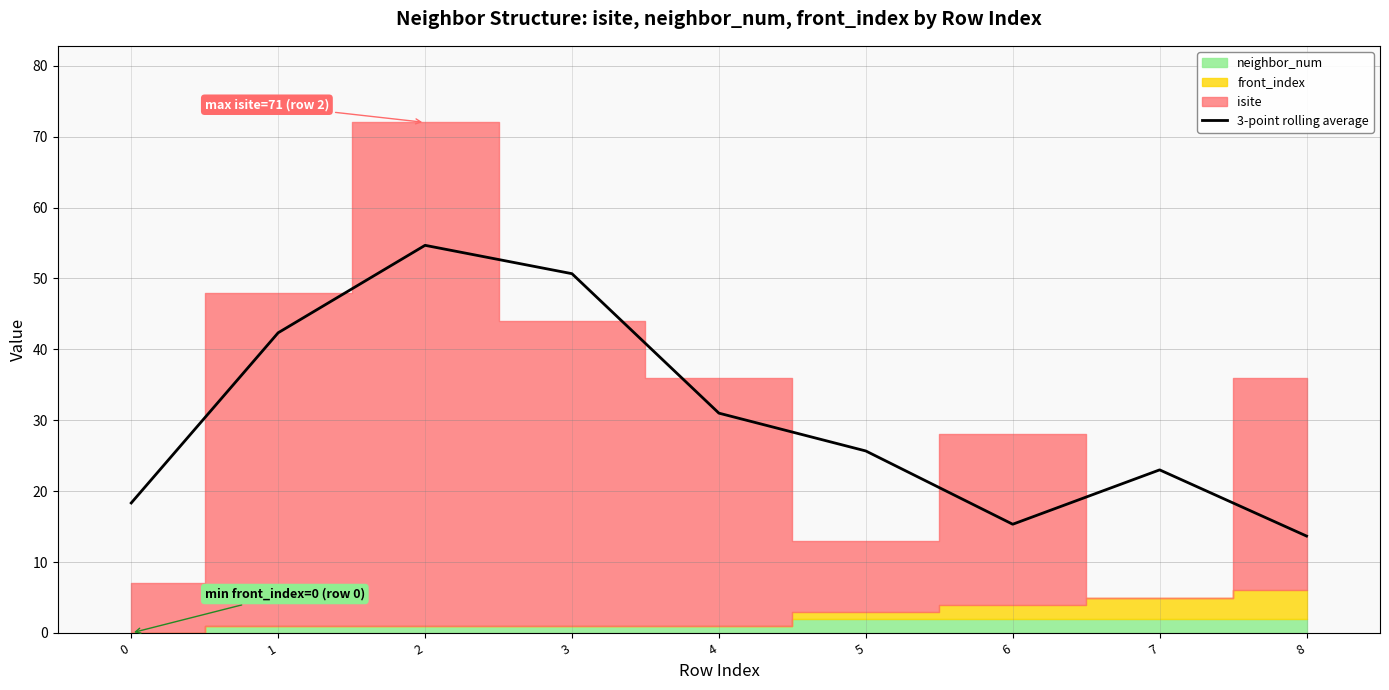

How many interior local peaks (higher than both neighbors) does the data have?

2